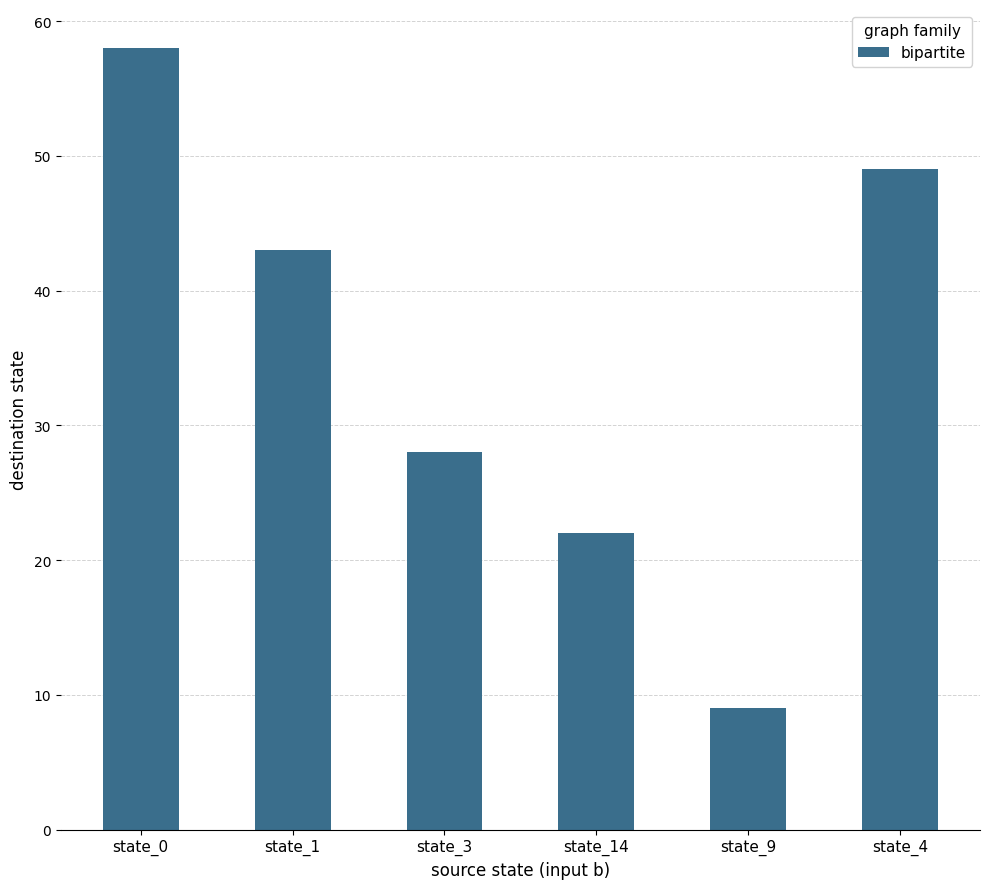

Which category has the highest value across all series?

state_0